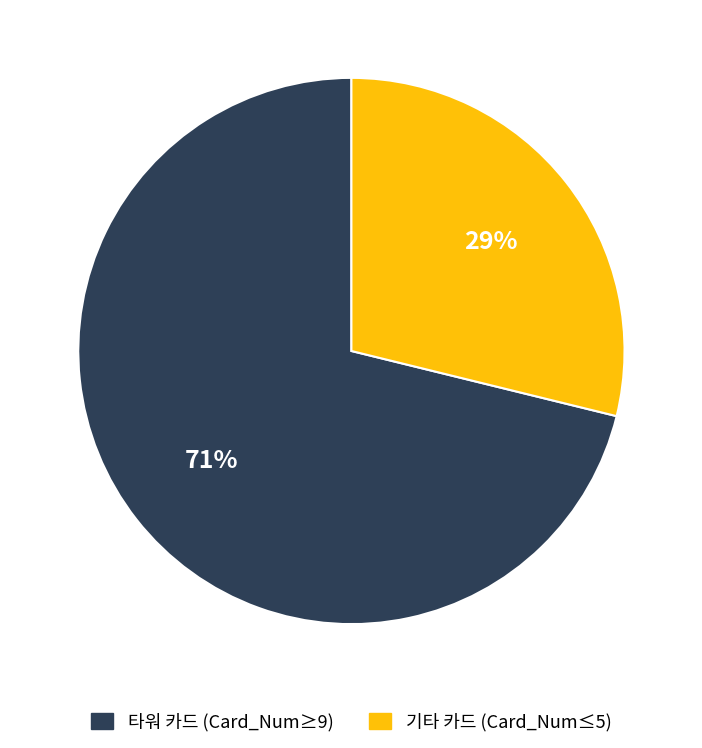

To the nearest percent, what is the average slice percentage?

50%